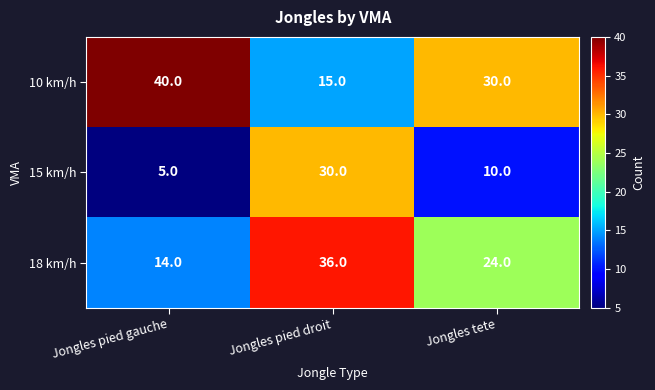

Reading left to right, what are all the values shown in this chart?

10 km/h: 40	15	30
15 km/h: 5	30	10
18 km/h: 14	36	24